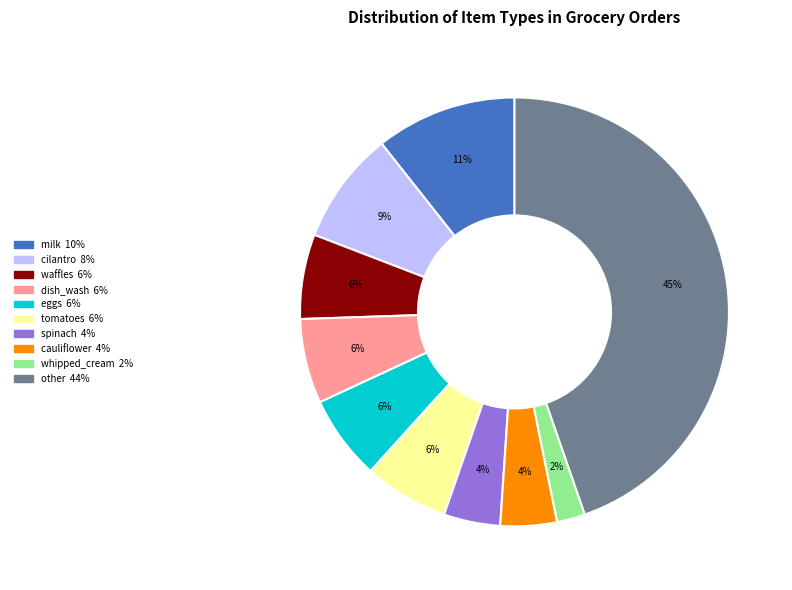

To the nearest percent, what is the average slice percentage?

10%